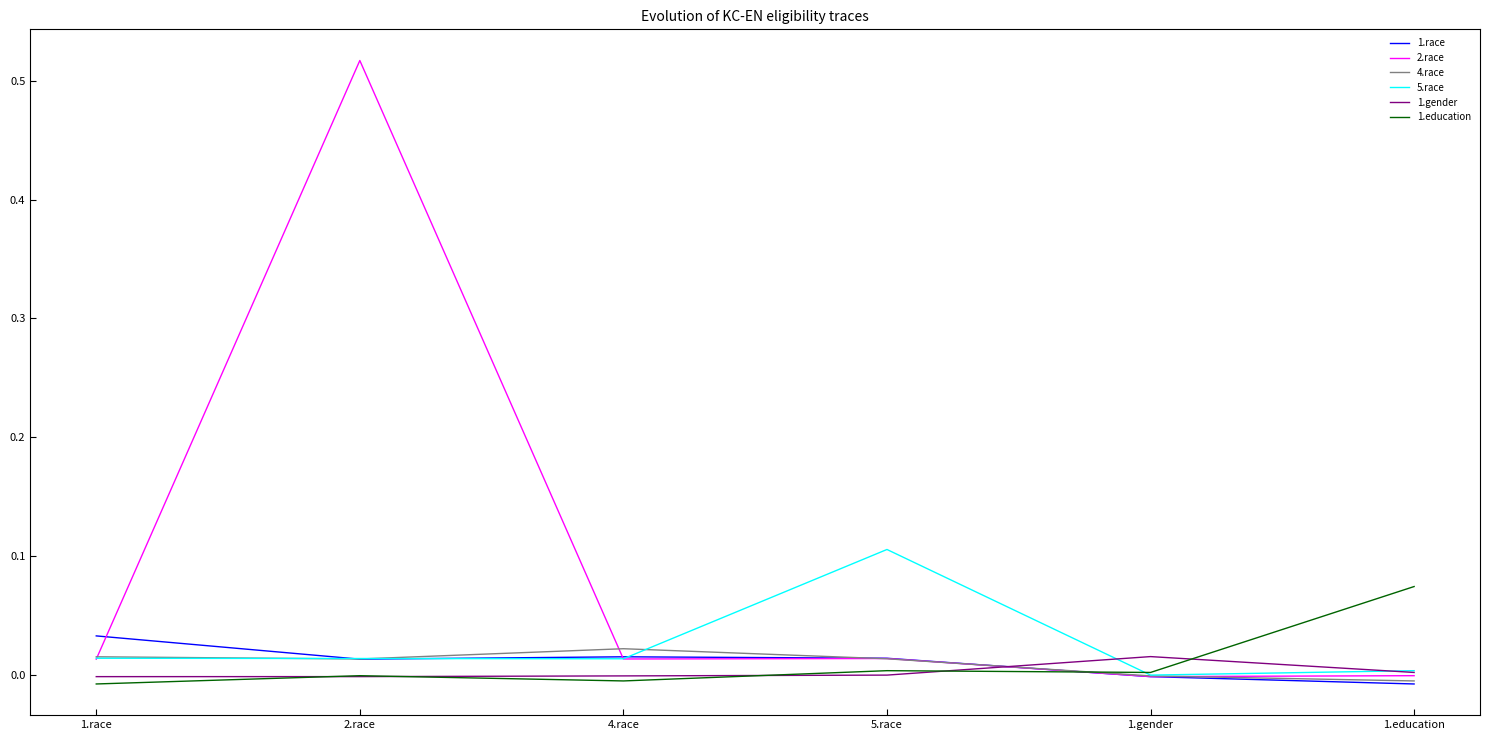

Rank the series by their maximum value, from lowest to highest.

1.gender, 4.race, 1.race, 1.education, 5.race, 2.race